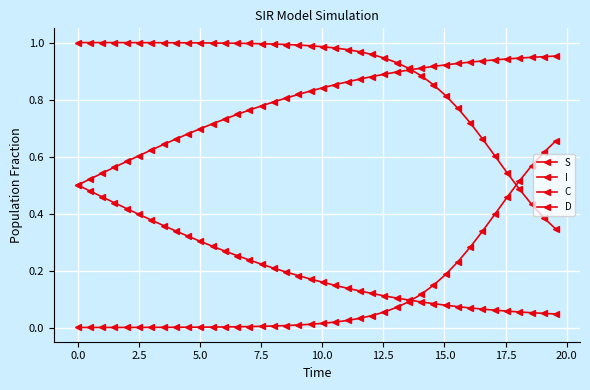

Which series has the largest range (max minus min)?

I